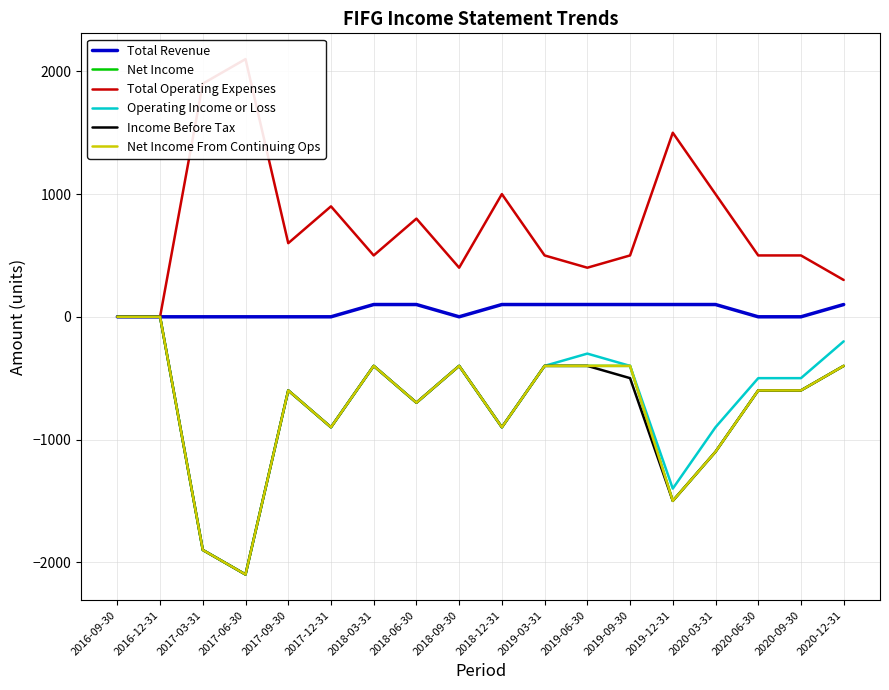

Which series has the largest range (max minus min)?

Net Income